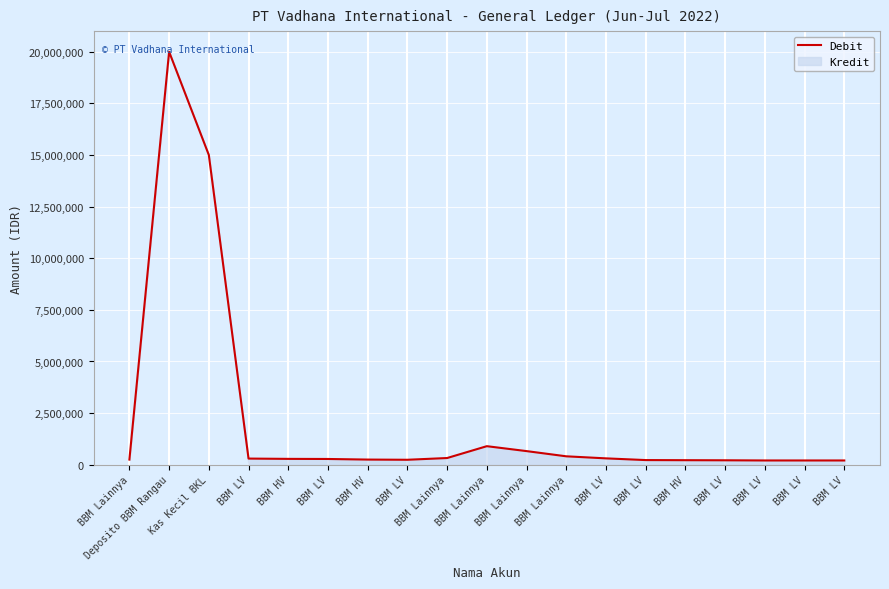

Does the chart display data point markers on the line(s)?

No